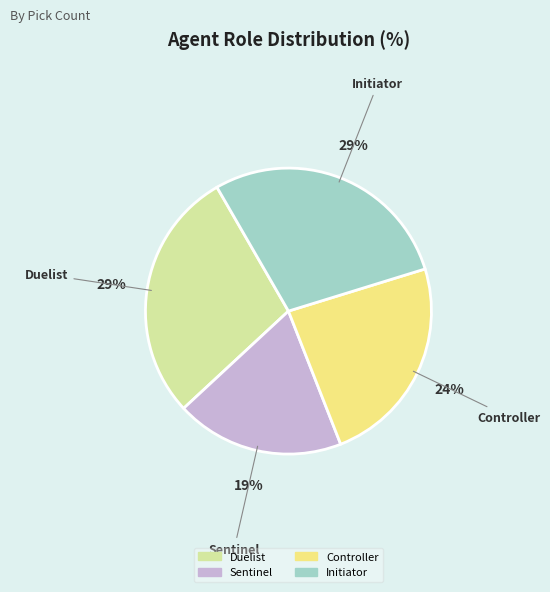

To the nearest percent, what is the average slice percentage?

25%